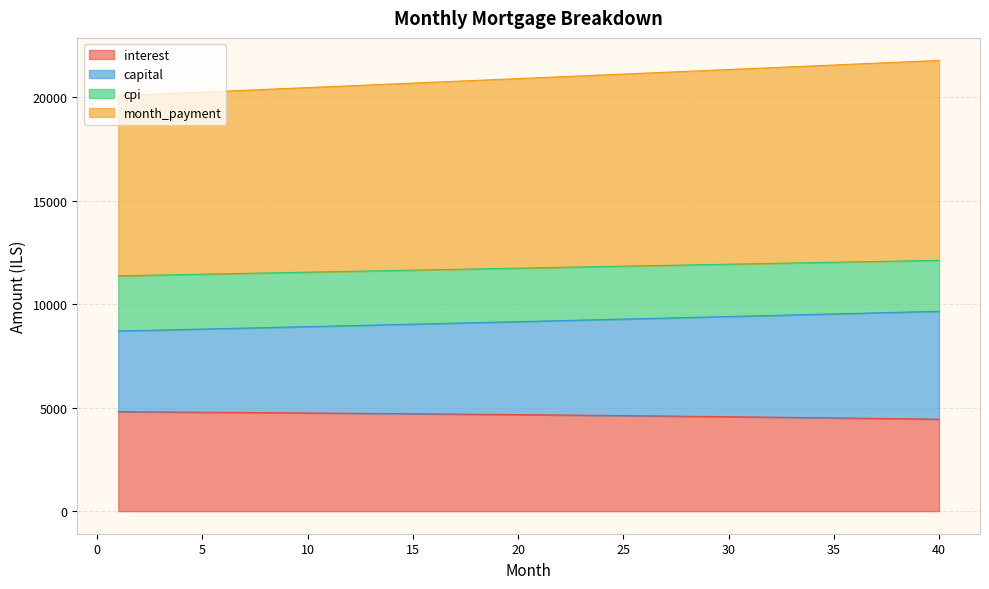

True or false: capital and month_payment cross at least once.

False